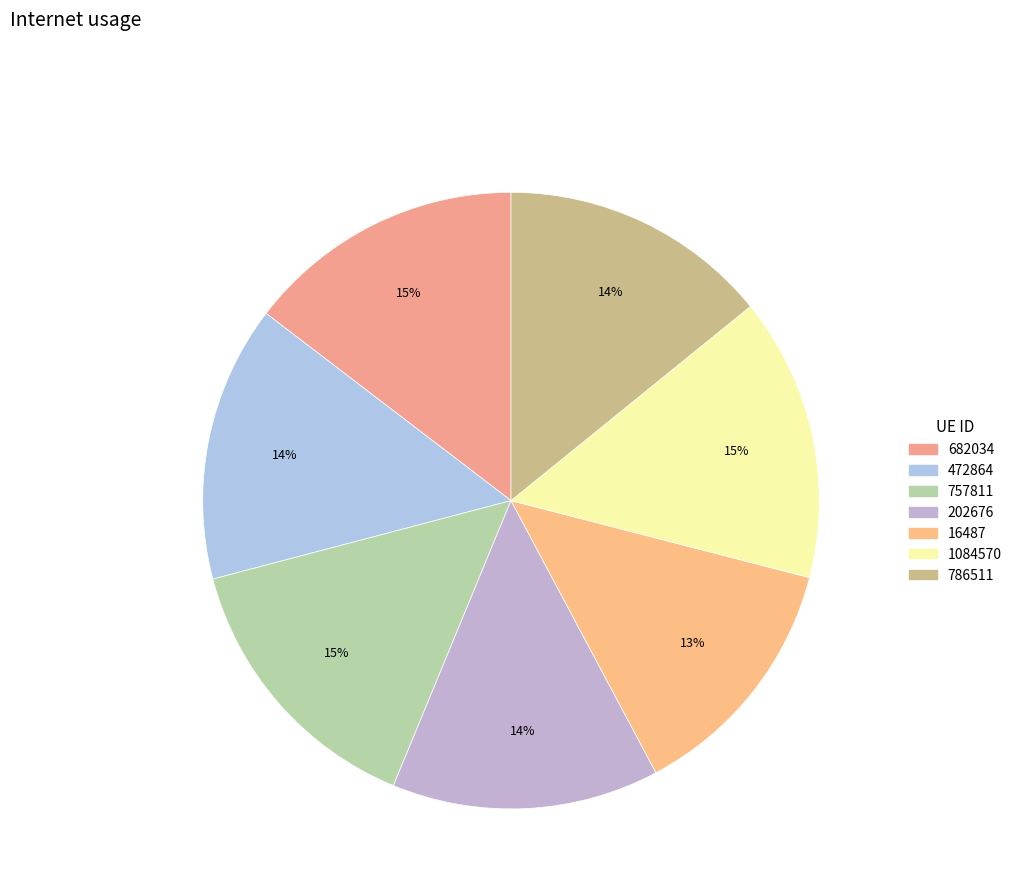

Combined, what portion of the pie is 472864 and 16487?

27.7%